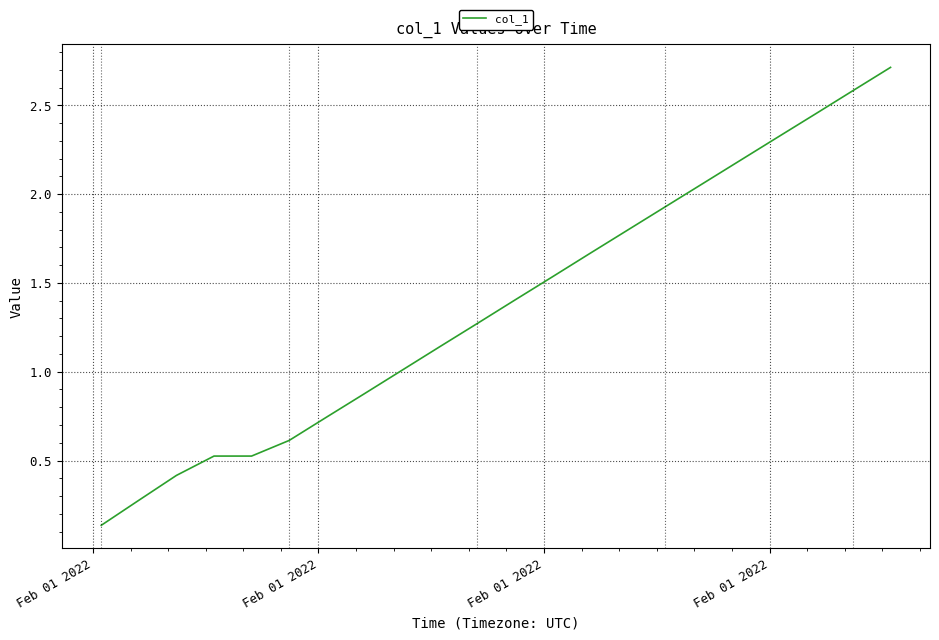

What is the greatest value displayed?

2.7